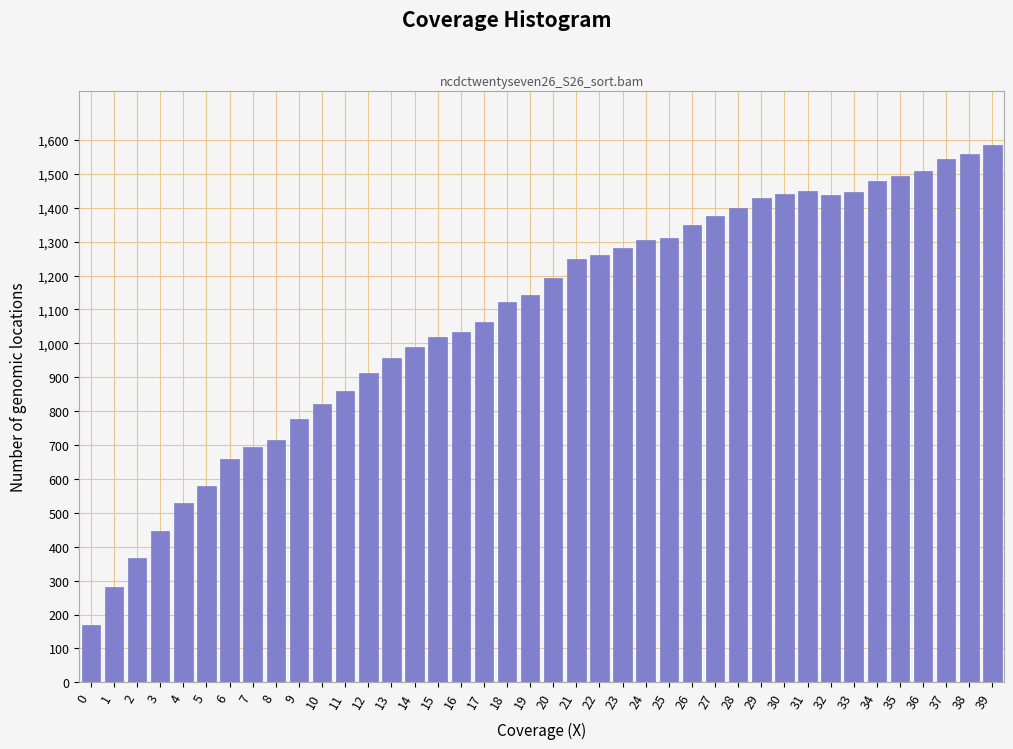

What is the ratio of the value at 15 to the value at 20?

0.9